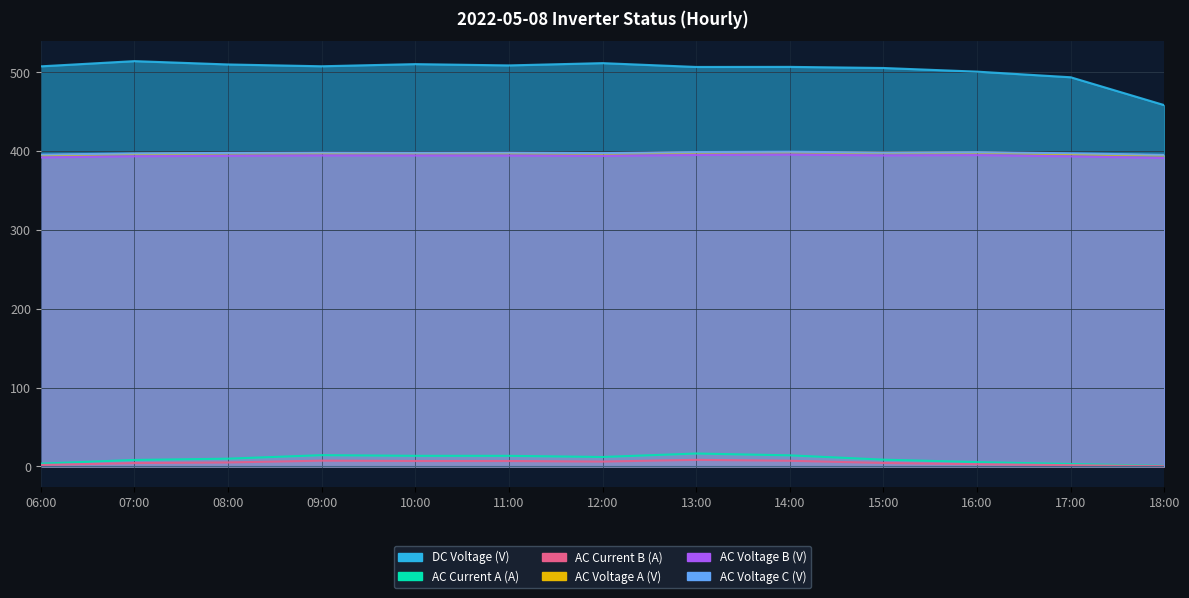

Which label corresponds to the smallest value in the chart?

18:00